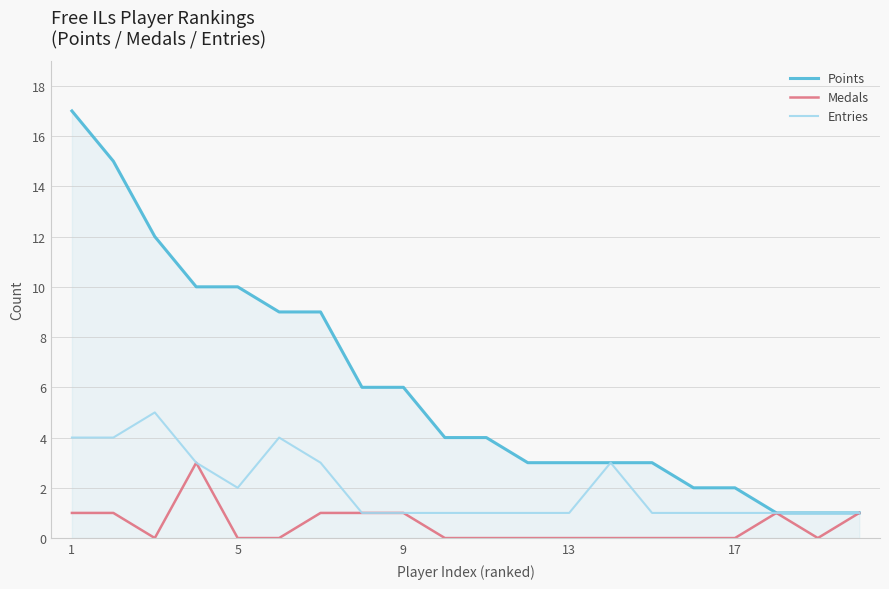

Which series has the widest spread of values?

Points